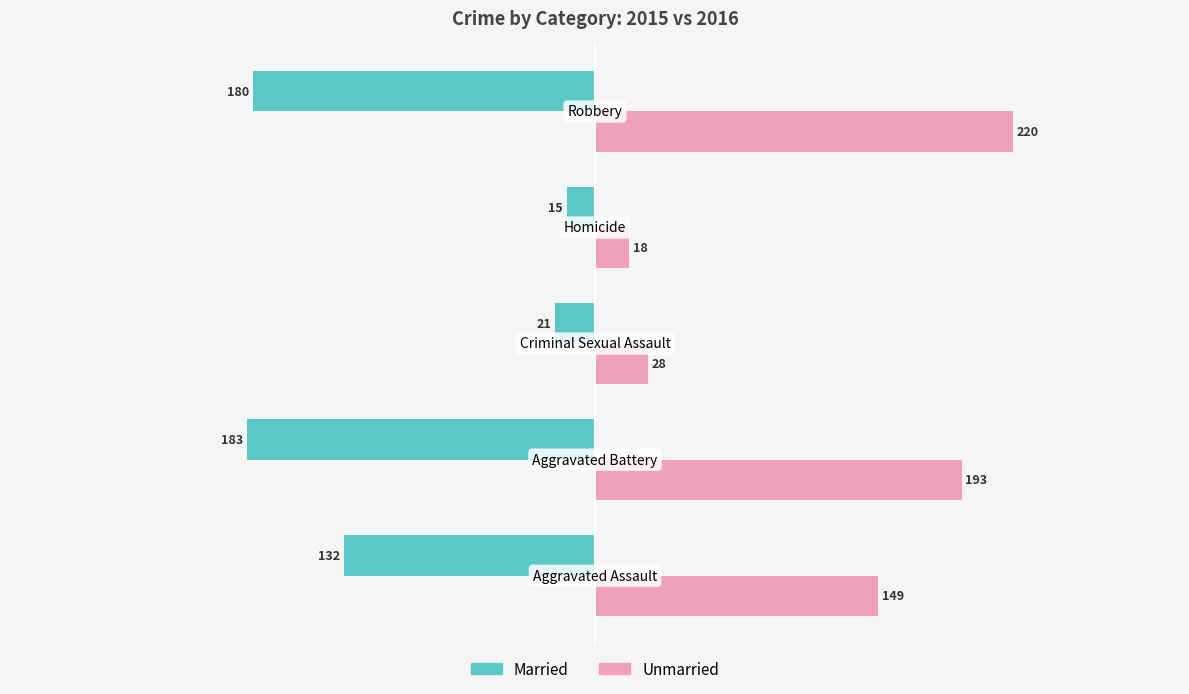

List the series in order of their overall mean, highest first.

Unmarried, Married